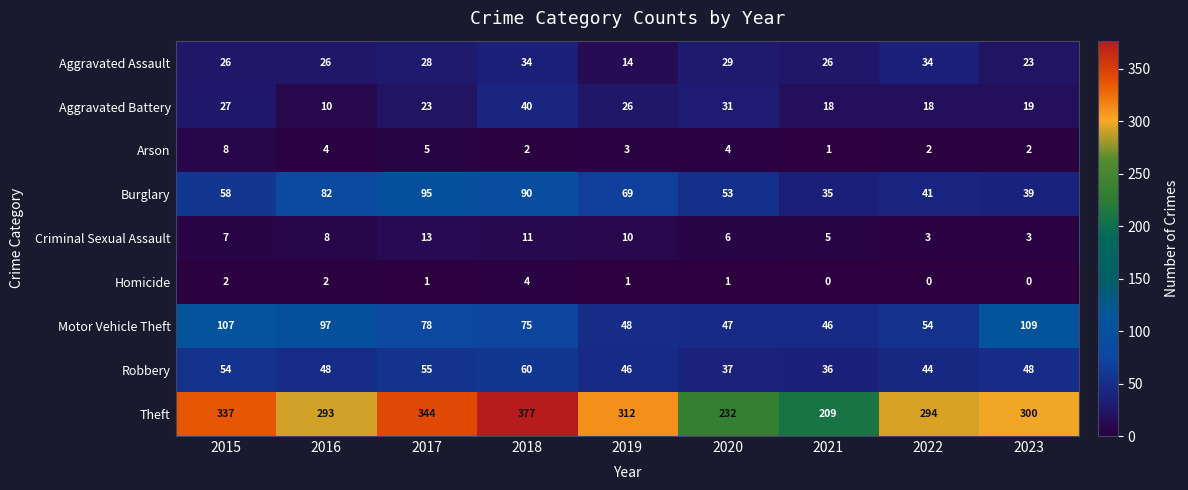

True or false: Homicide has a value of 0 at 2019.

False